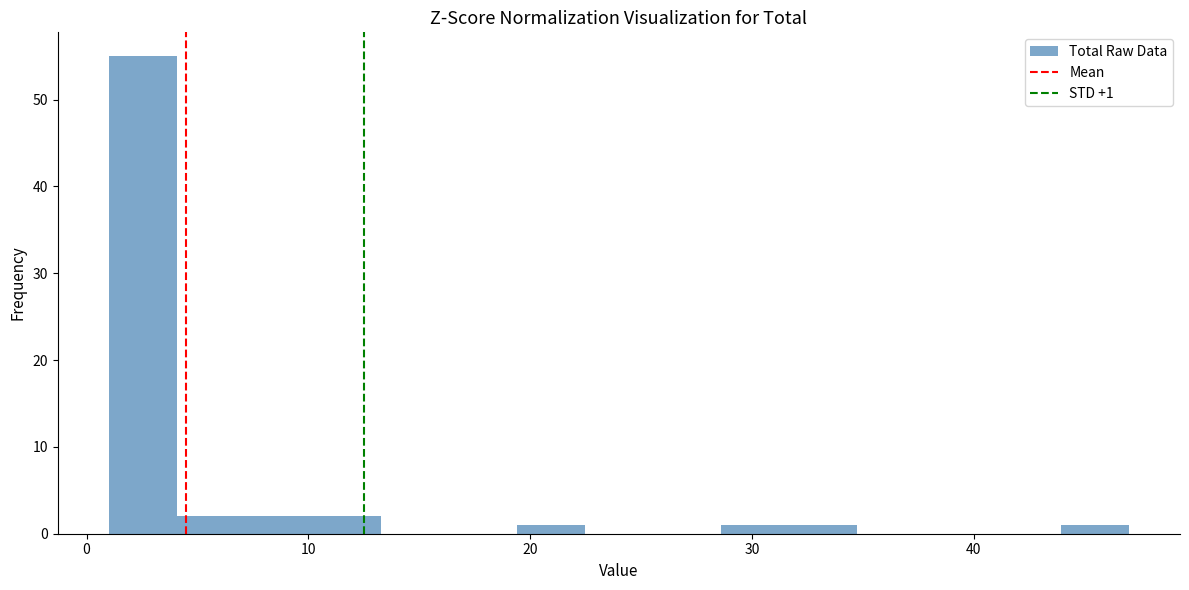

Around what value on the x-axis is the tallest bar? Give the approximate position of its centre, as read against the axis.

3